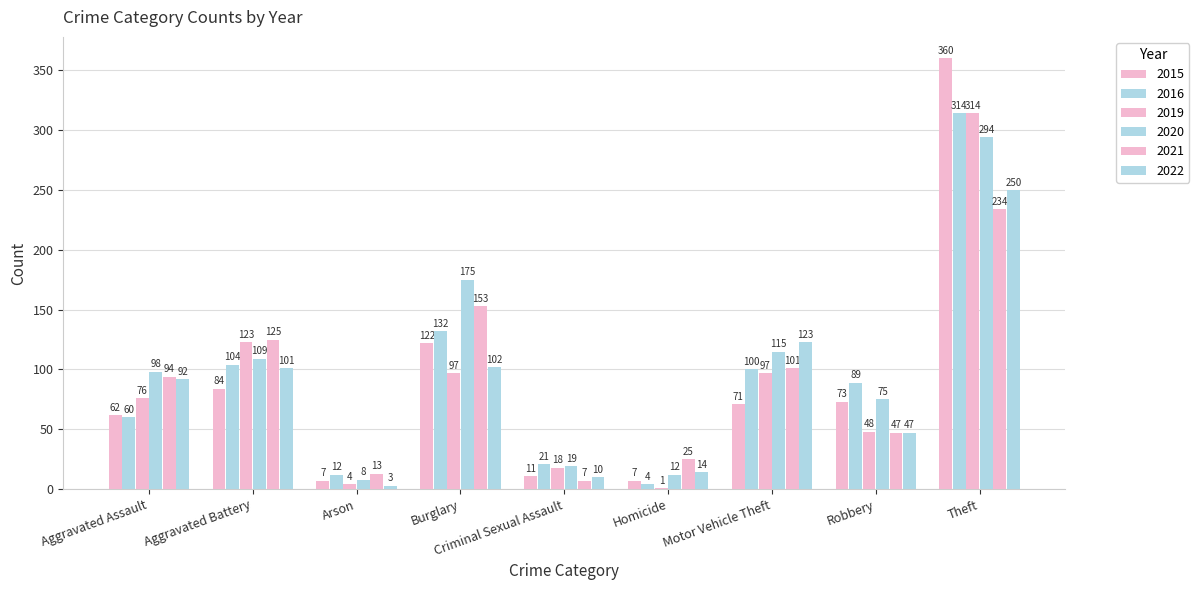

The value of 2020 at Arson is 8. True or false?

True